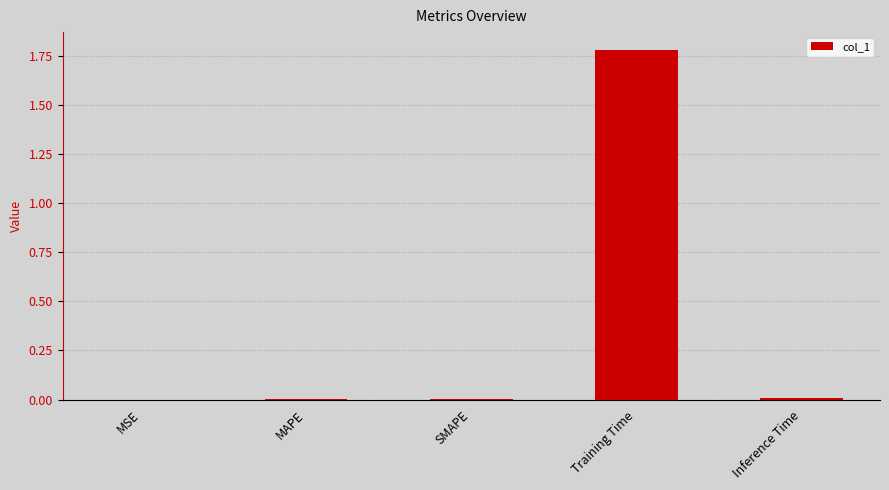

Between Training Time and Inference Time, which is larger?

Training Time